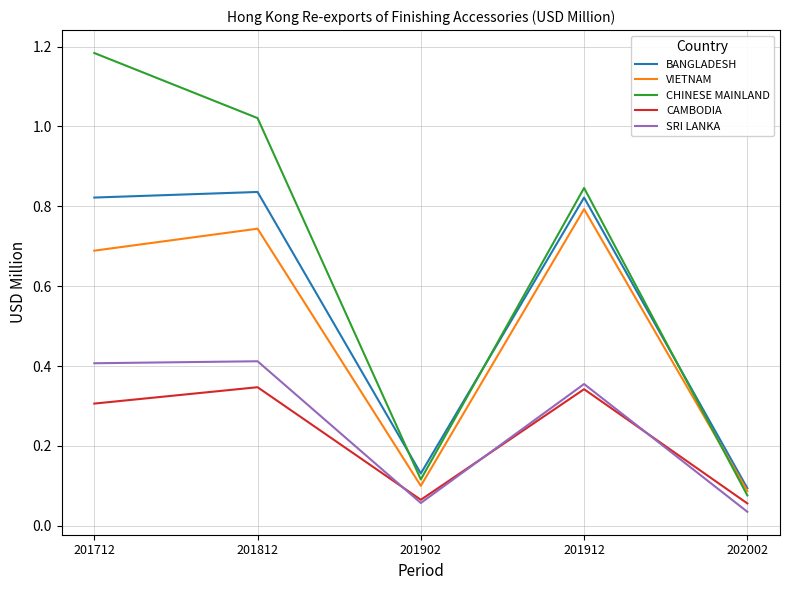

Which series has the largest total across all categories?

CHINESE MAINLAND